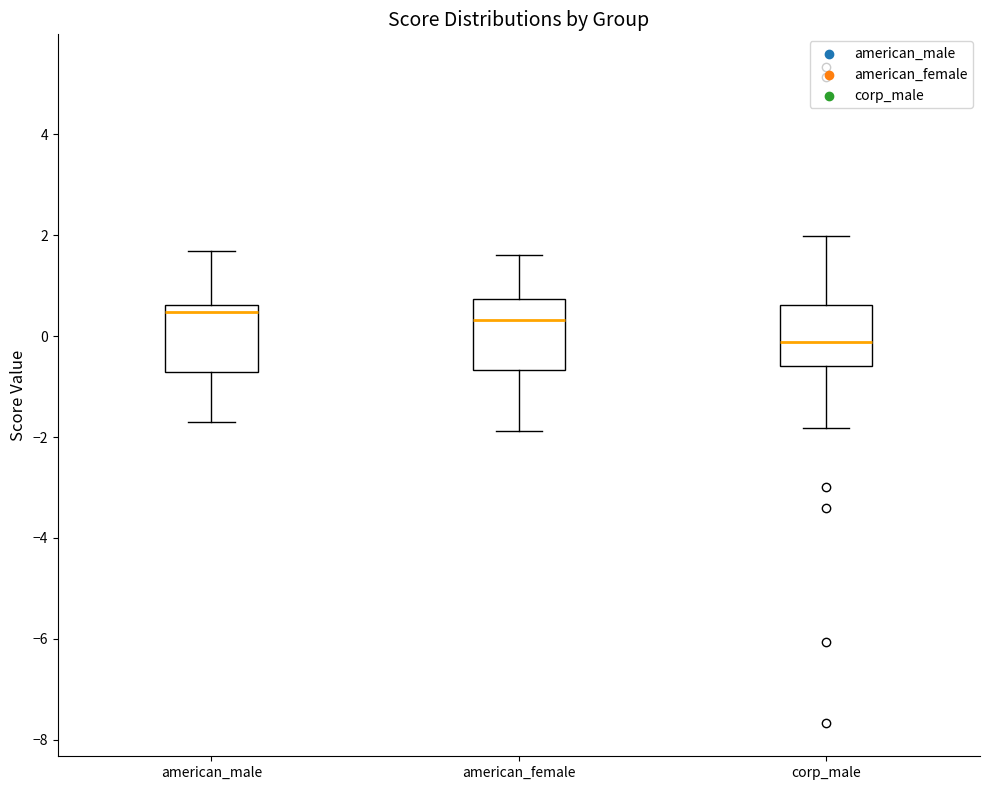

Reading left to right, read every box against the y-axis: the position of its median line, the range the box covers, and the ends of its whiskers. The values are not printed on the chart, so give them approximately, as read against the axis.

american_male: median 0.4, box -0.8 to 0.6, whiskers -1.8 to 1.6
american_female: median 0.4, box -0.6 to 0.8, whiskers -1.8 to 1.6
corp_male: median -0.2, box -0.6 to 0.6, whiskers -1.8 to 2.0